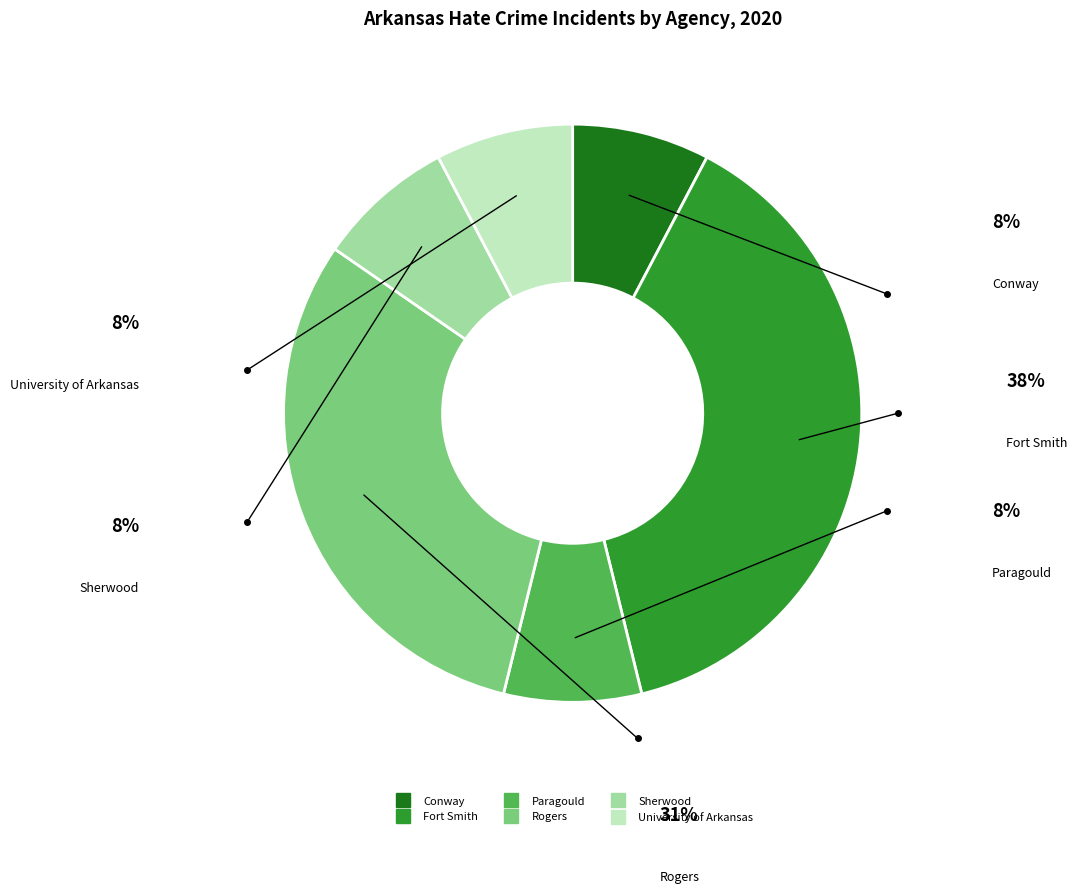

How many segments does this pie chart have?

6